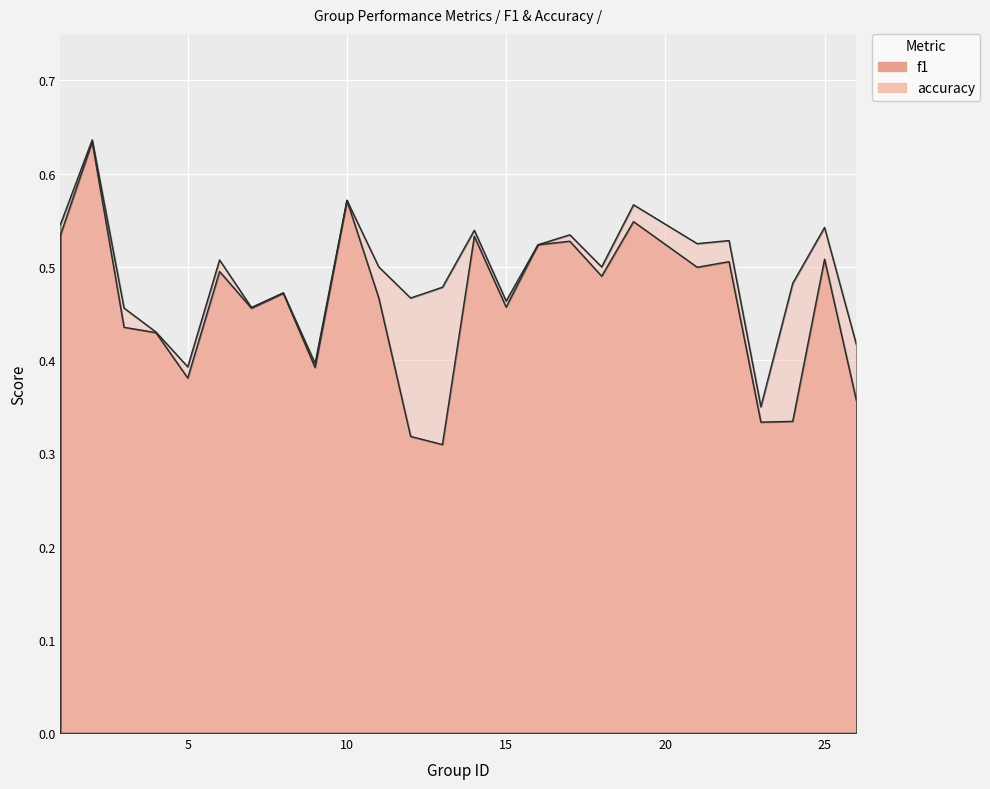

True or false: accuracy and f1 cross at least once.

False